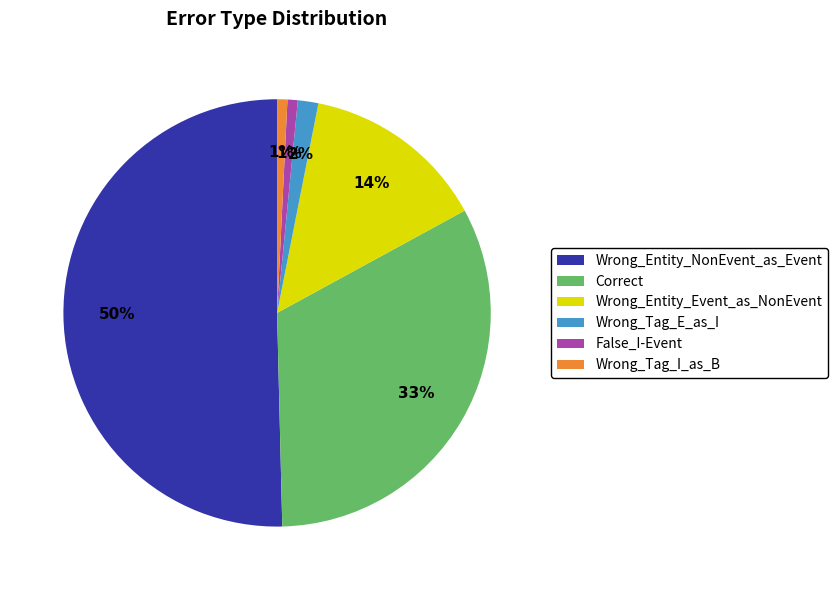

Count the number of slices in the pie.

6